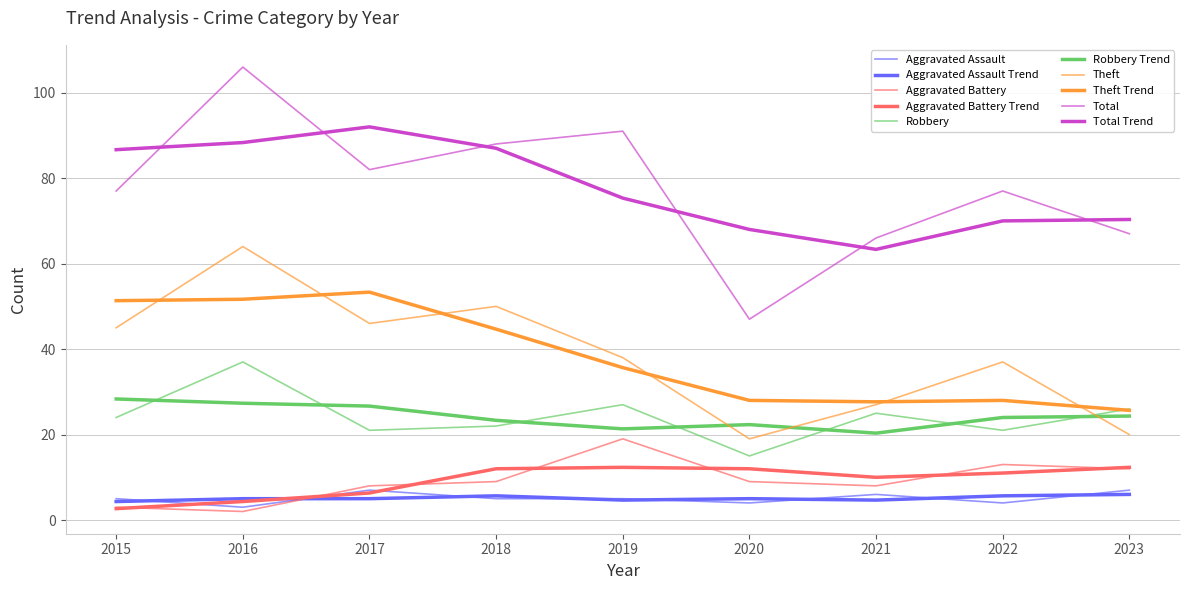

True or false: Total and Theft intersect in this chart.

False